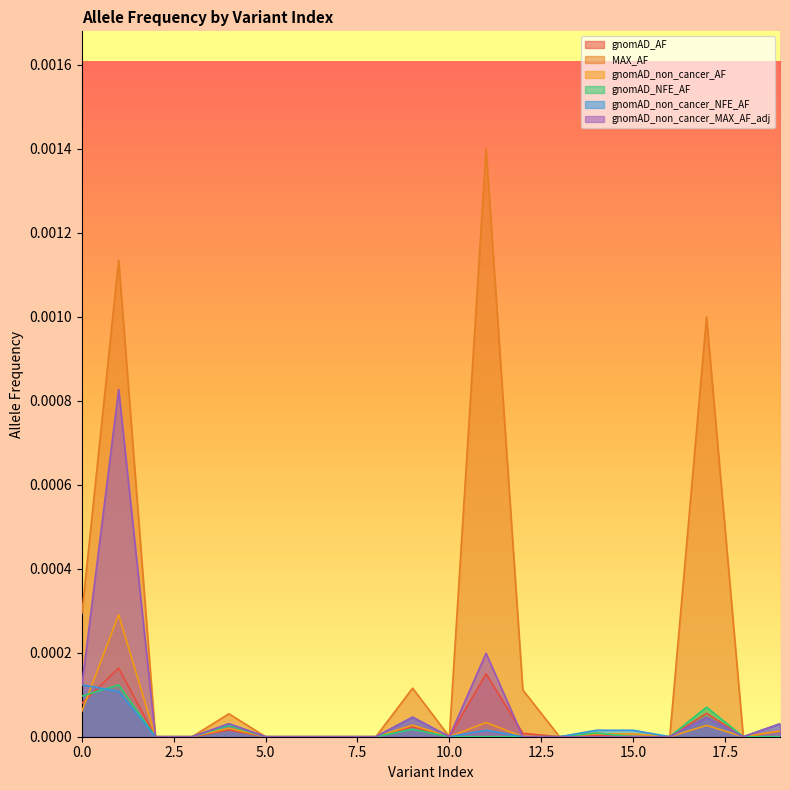

How many data points in gnomAD_AF are above 0?

9